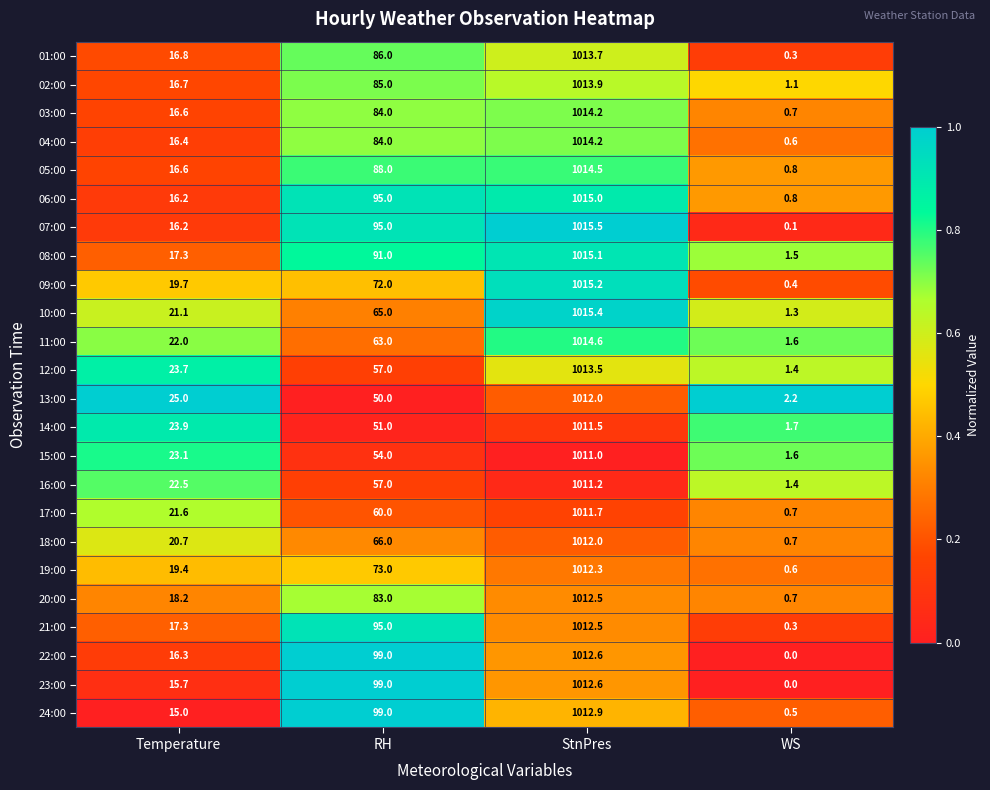

How many data points in 11:00 are less than 63?

2